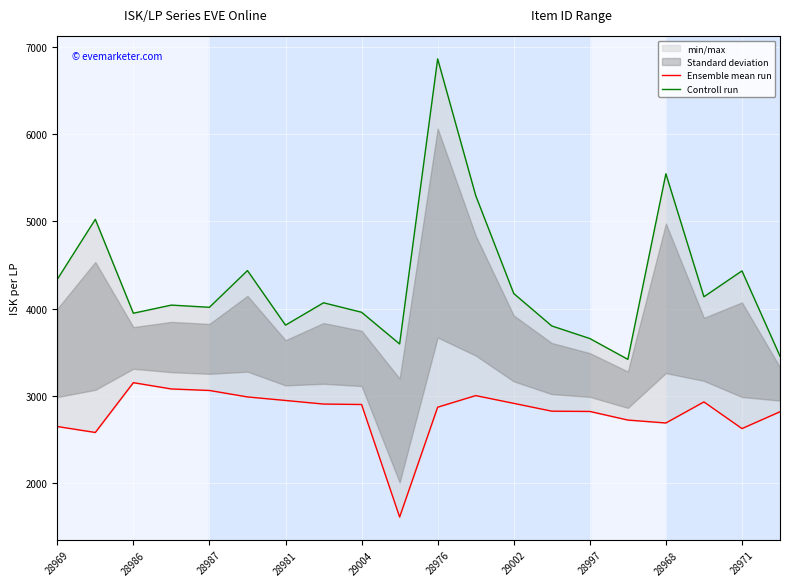

Is the value of Controll run at 29002 greater than the value of Ensemble mean run at 28969?

Yes